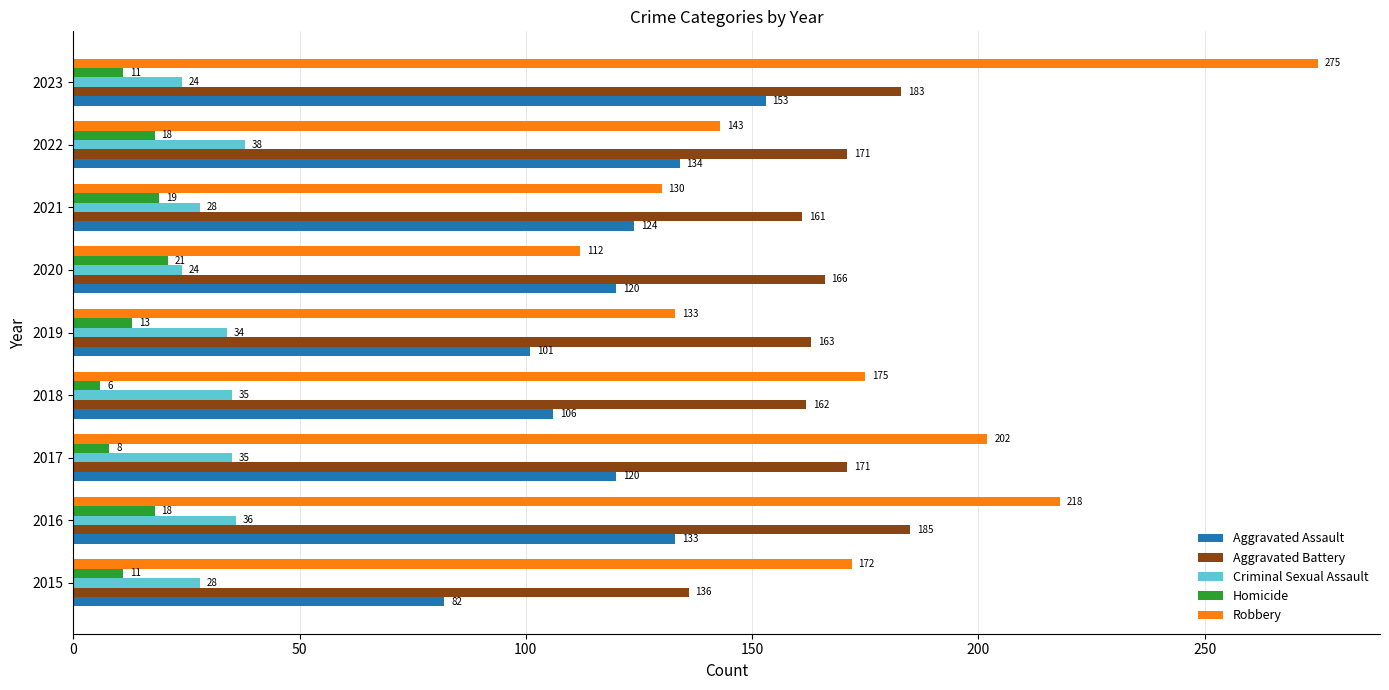

At which label is Aggravated Battery closest to 160?

2021